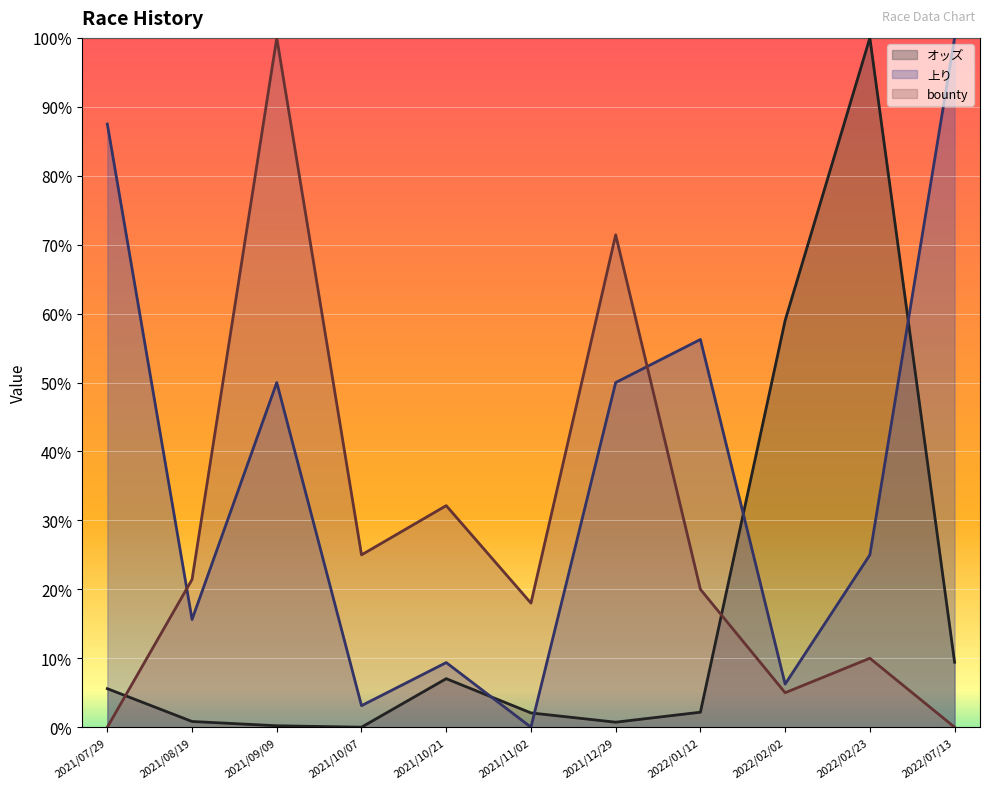

Which series changed the most between 2022/01/12 and 2022/07/13?

上り